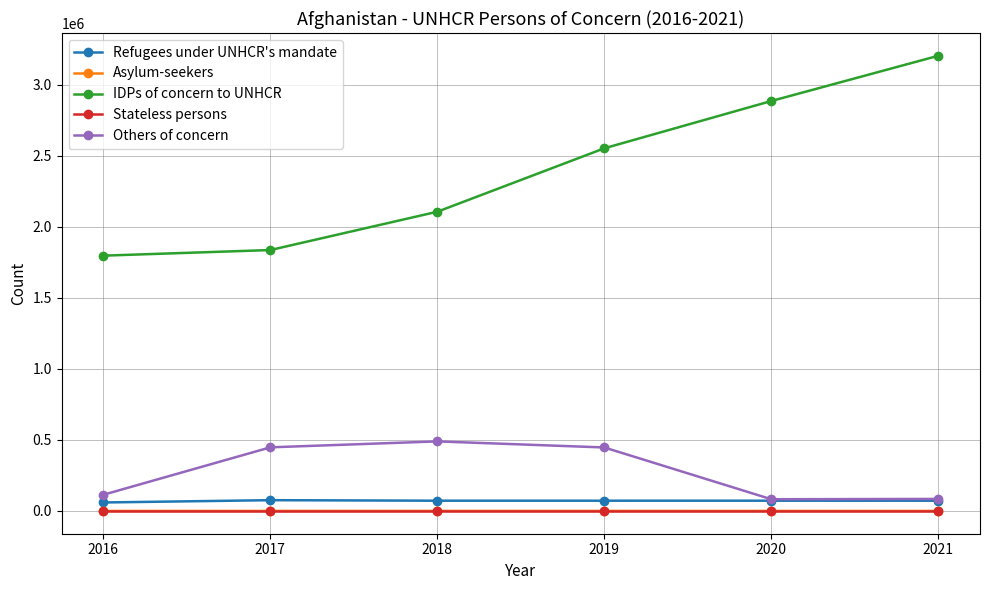

What is the highest value of the IDPs of concern to UNHCR series?

3204805